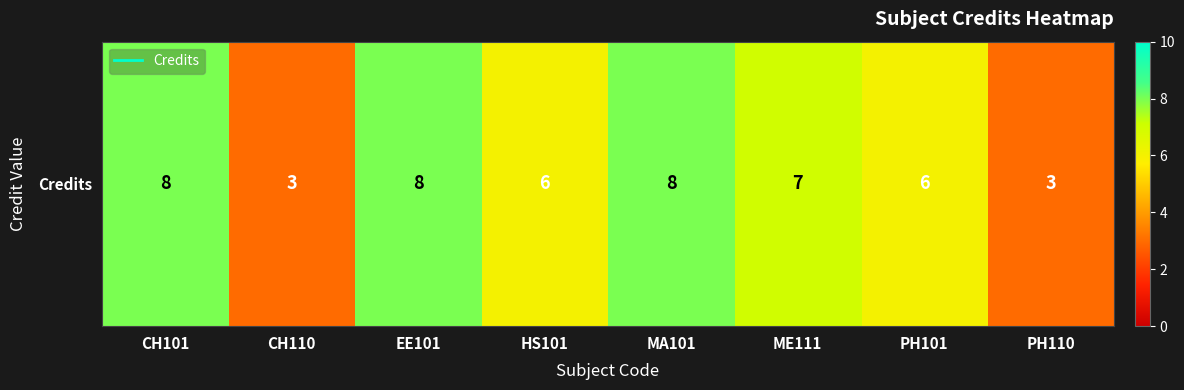

What is the difference between the second highest and minimum values?

5